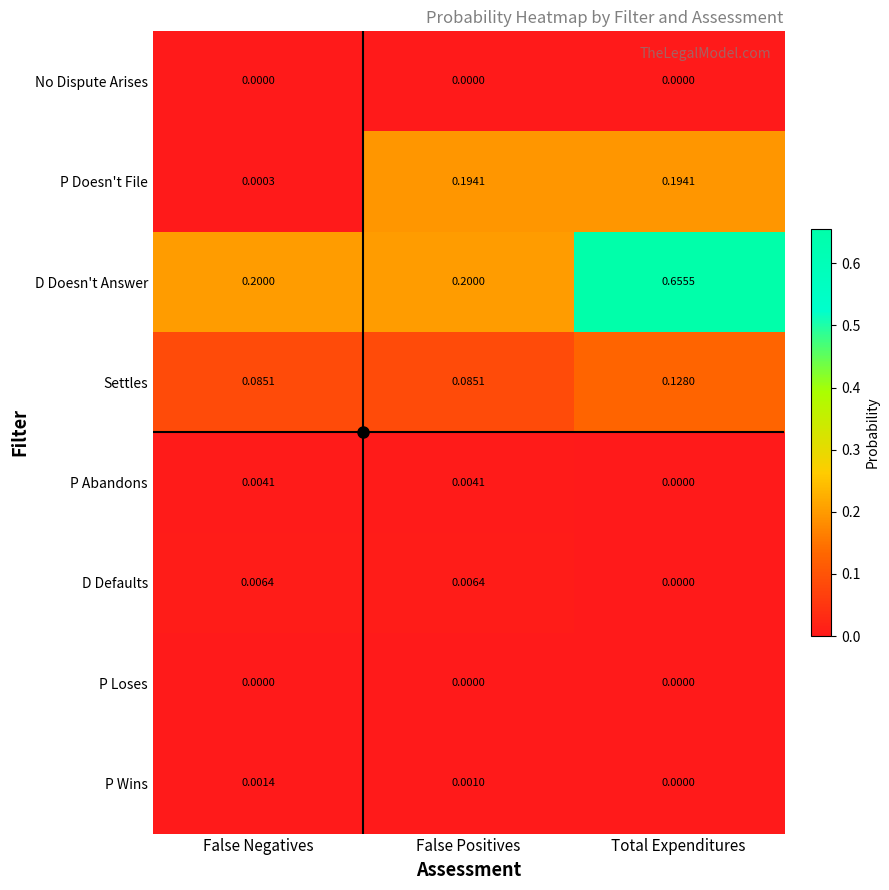

Which category has the highest value across all series?

Total Expenditures